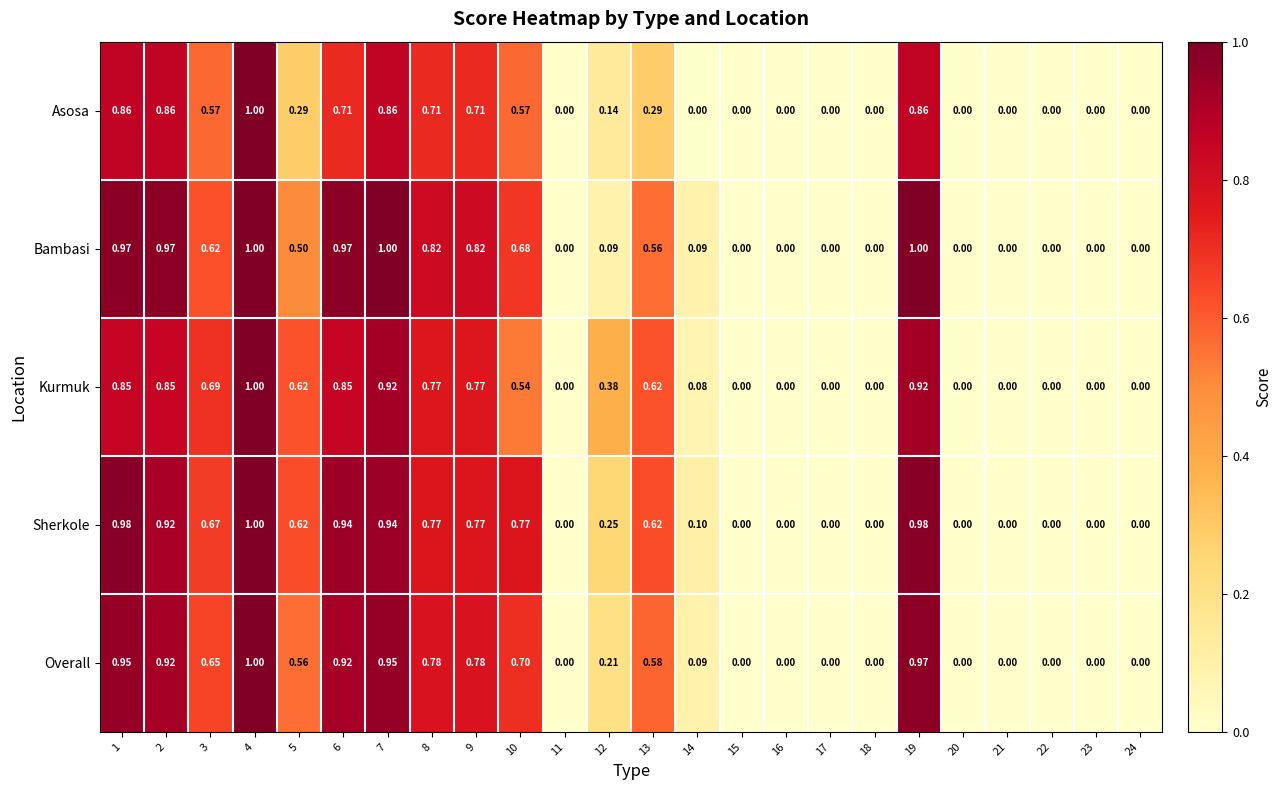

Which series changed the most between 8 and 15?

Bambasi